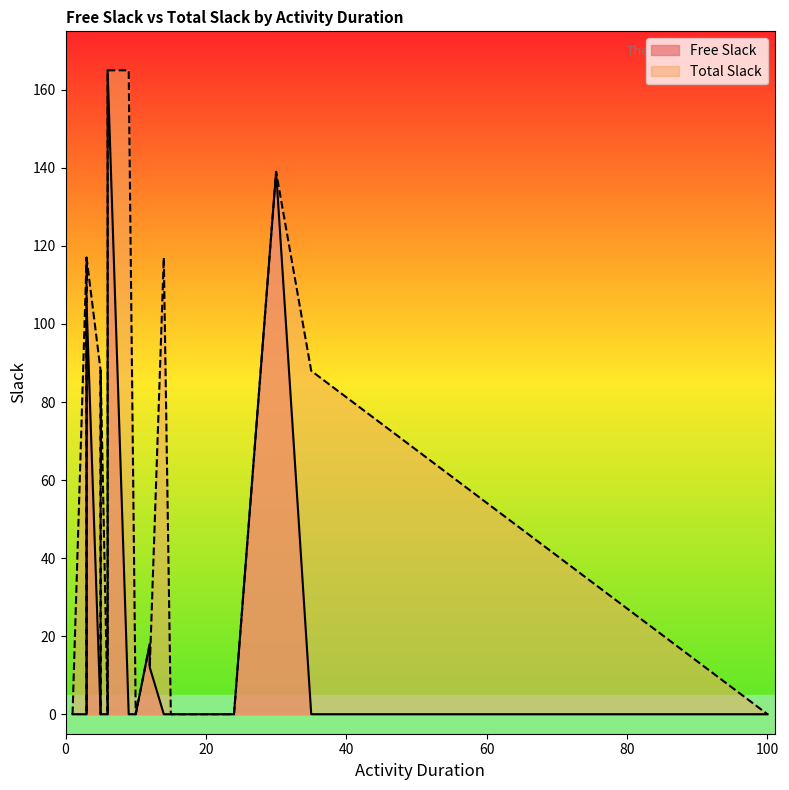

What is the sum of all Free Slack values?

527